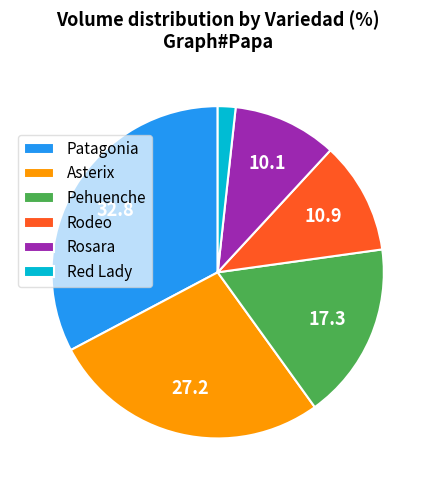

Which category has the smallest portion of the pie?

Red Lady